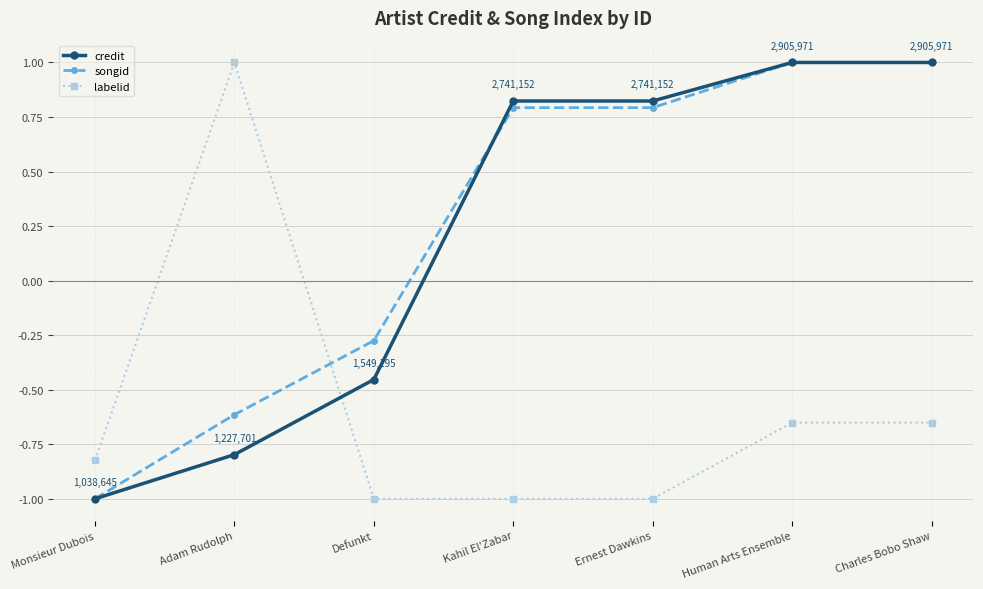

What is the difference between the highest and lowest values at Kahil El'Zabar?

1.8